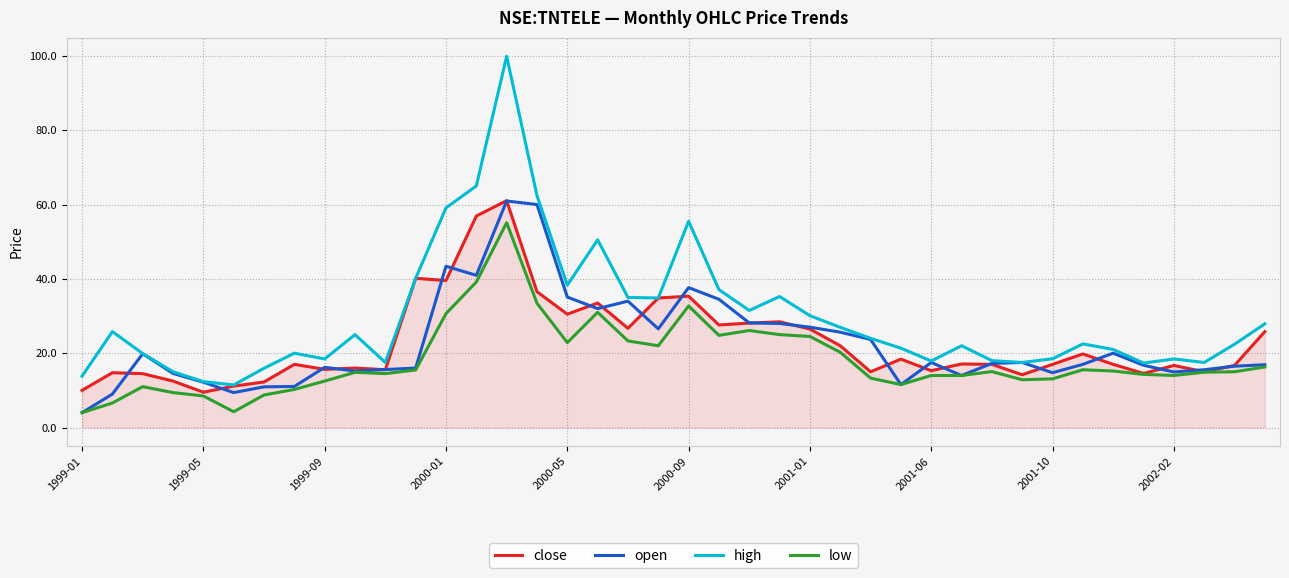

What are all the series names shown in the legend?

close, open, high, low